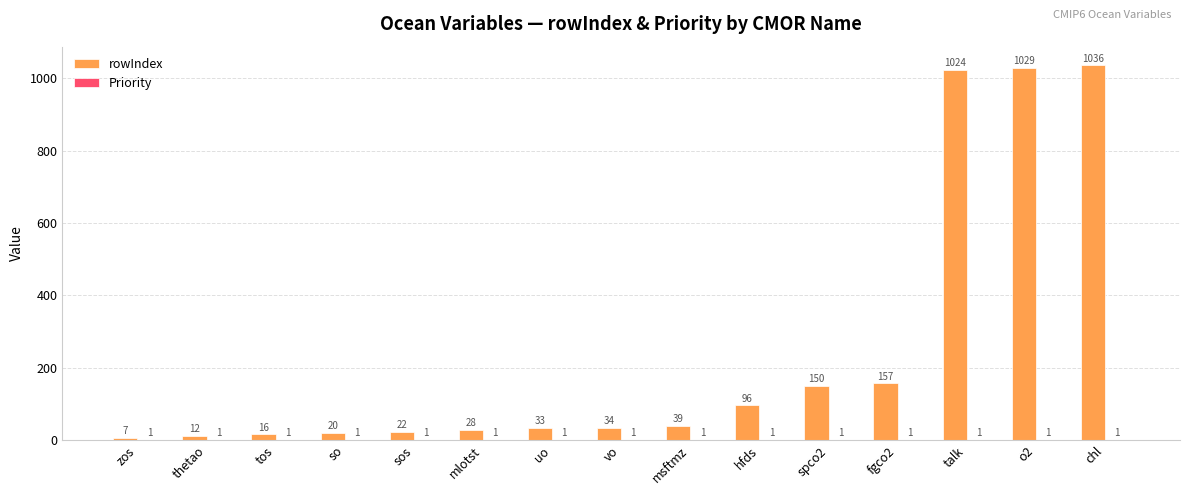

Where is rowIndex nearest to the value 521?

fgco2